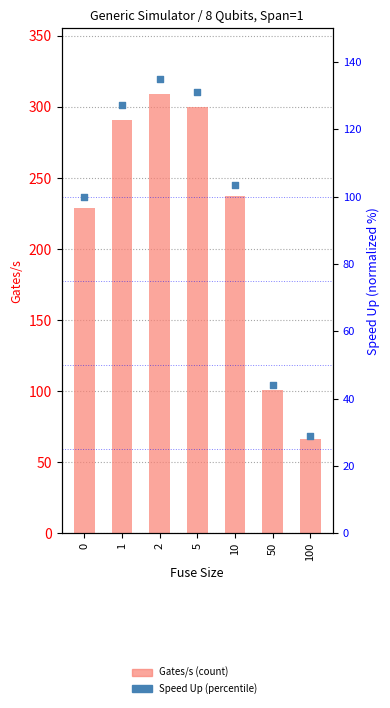

What is the total value across all series at 2?

443.9